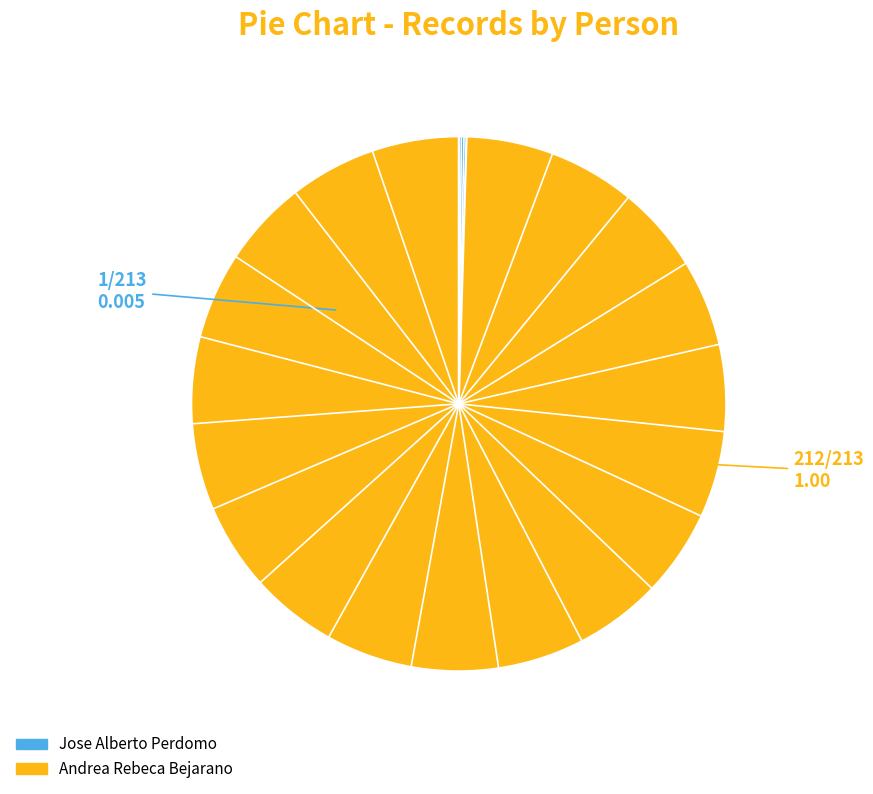

Is the sum of Andrea Rebeca Bejarano and Jose Alberto Perdomo greater than half?

Yes